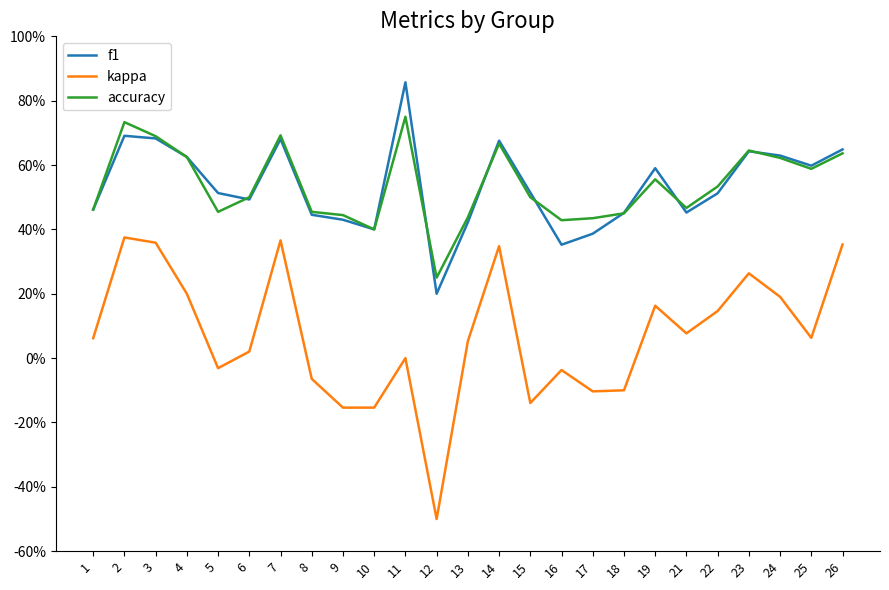

Does the chart display data point markers on the line(s)?

No